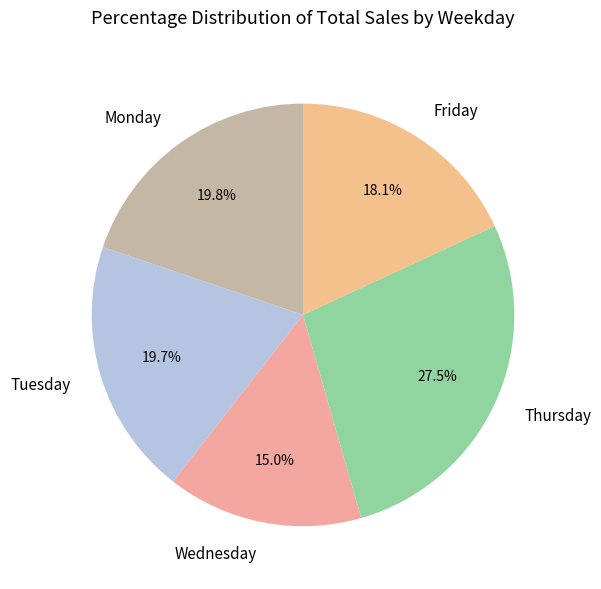

Is there a majority slice in this chart?

No